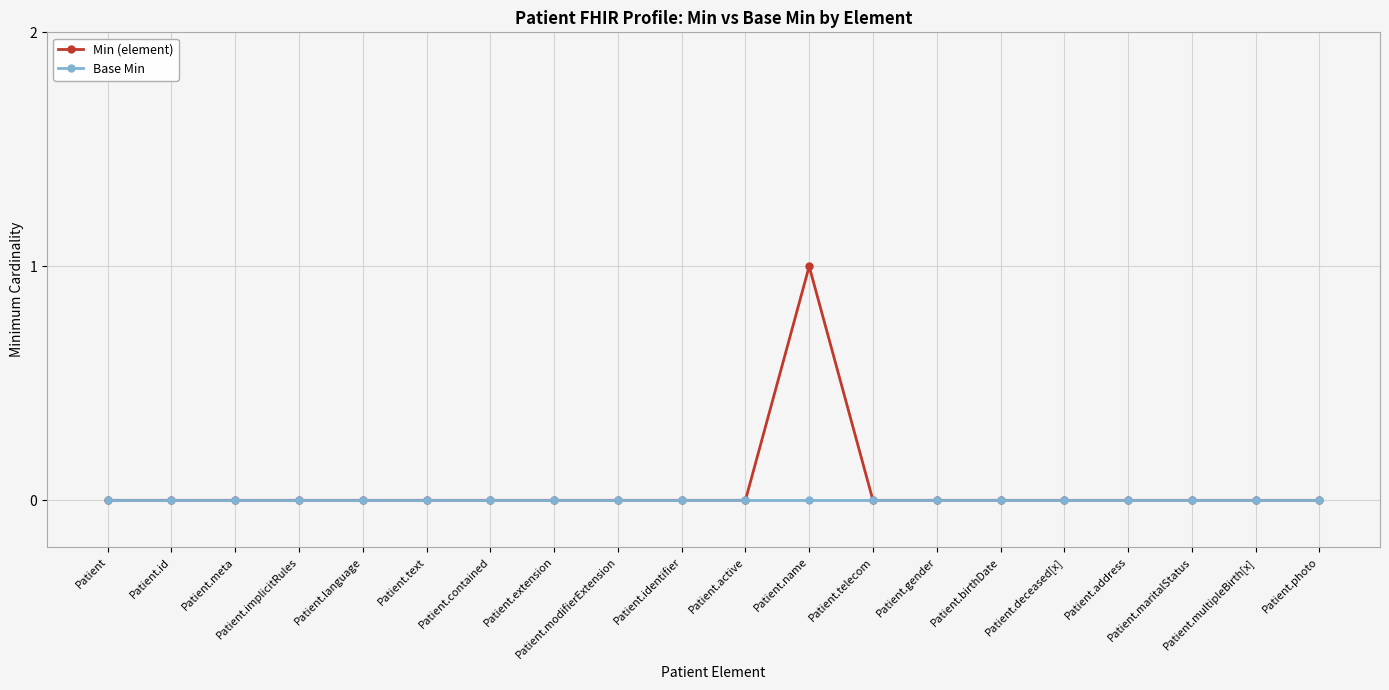

At which category is the sum across all series the highest?

Patient.name